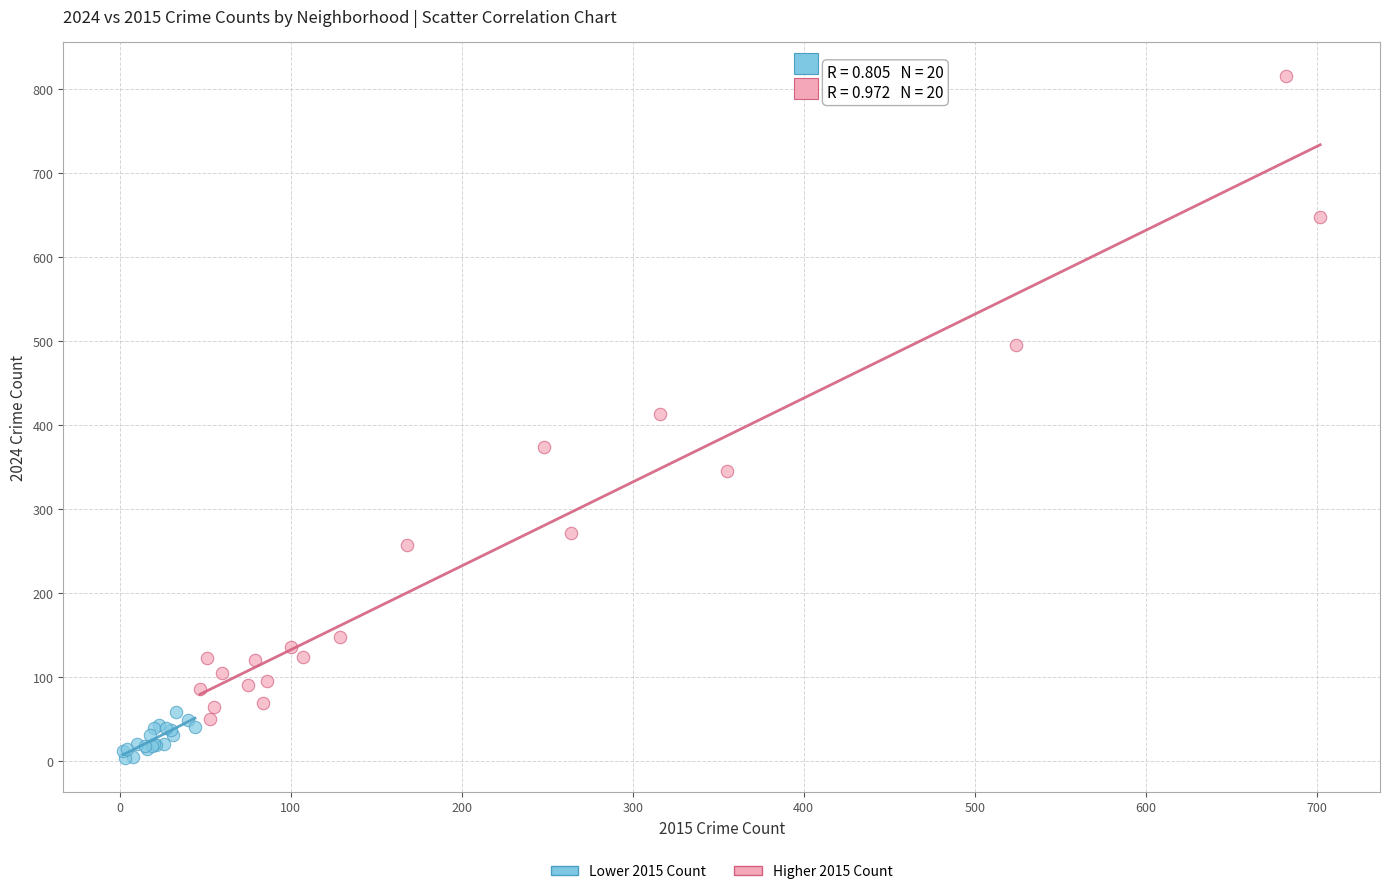

Which series contains the highest Y value?

Higher 2015 Count